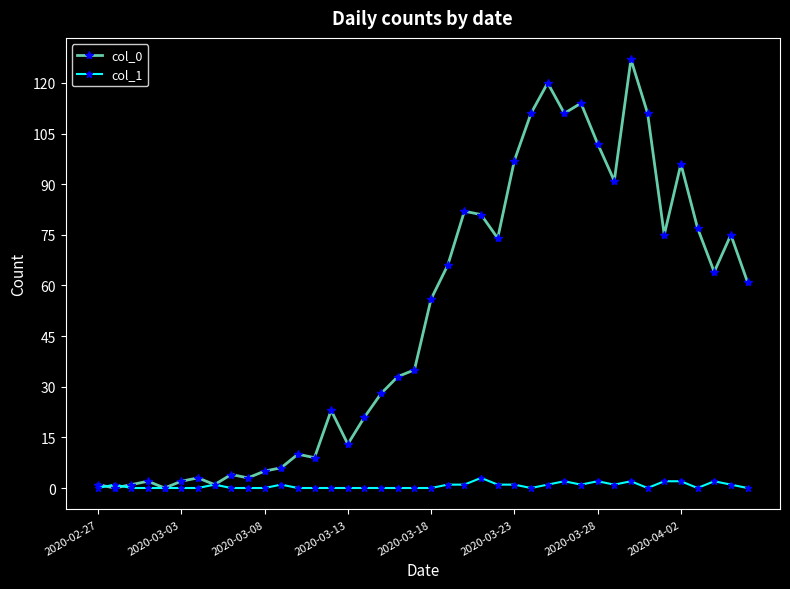

True or false: col_1 has more than 2 interior local peaks.

True